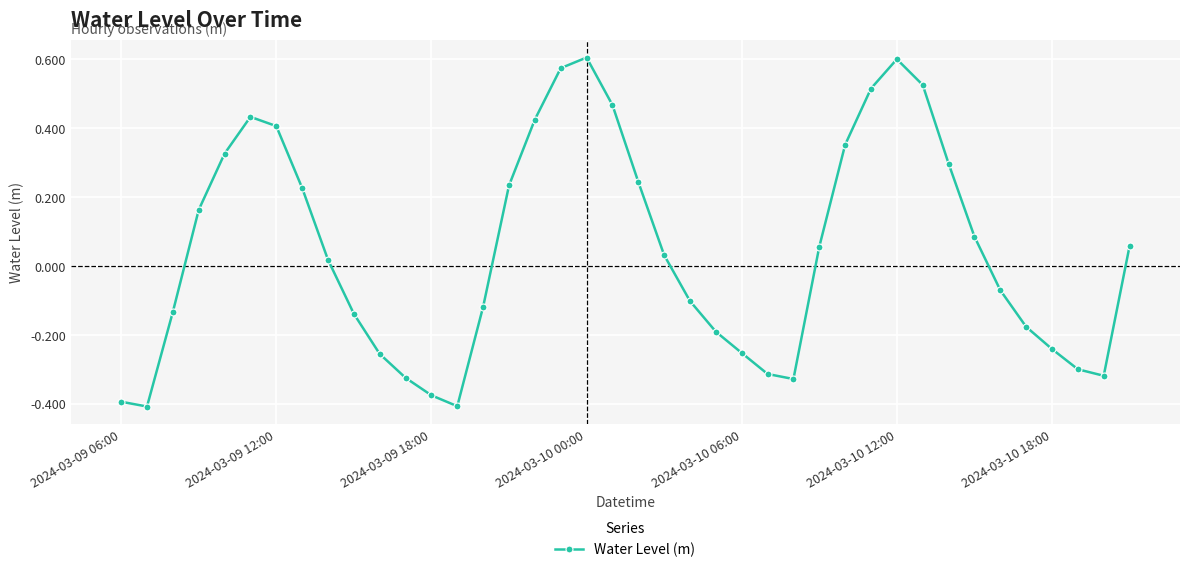

What is the difference between the maximum and minimum values?

1.0